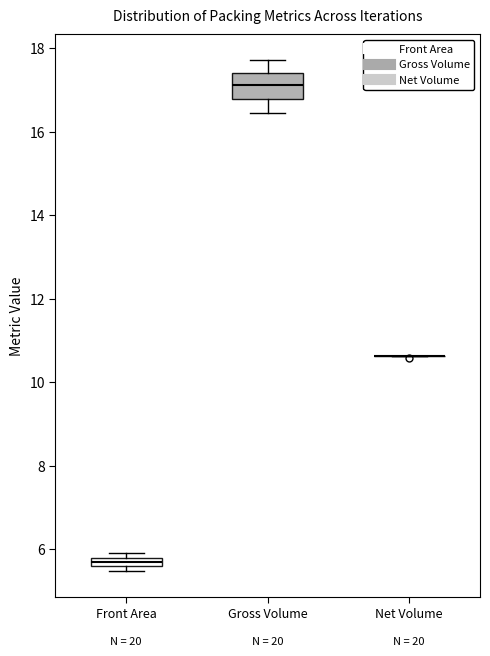

Where is the upper edge of the box for Front Area on the y-axis? The values are not printed on the chart, so give them approximately, as read against the axis.

5.8